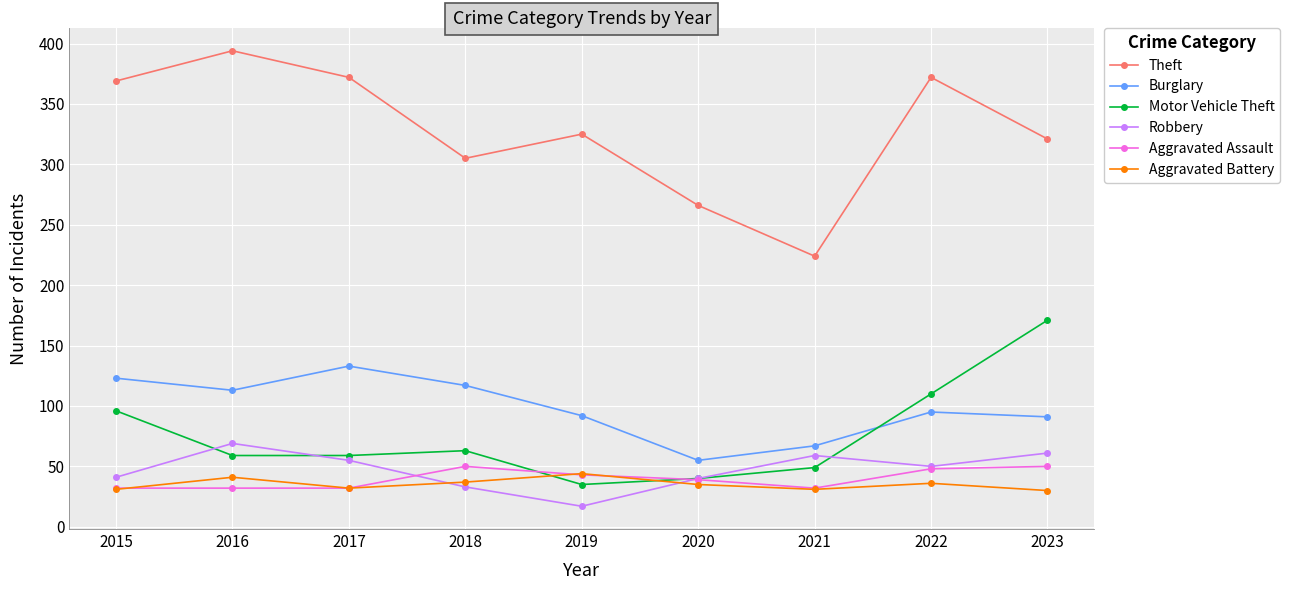

Does the chart display data point markers on the line(s)?

Yes